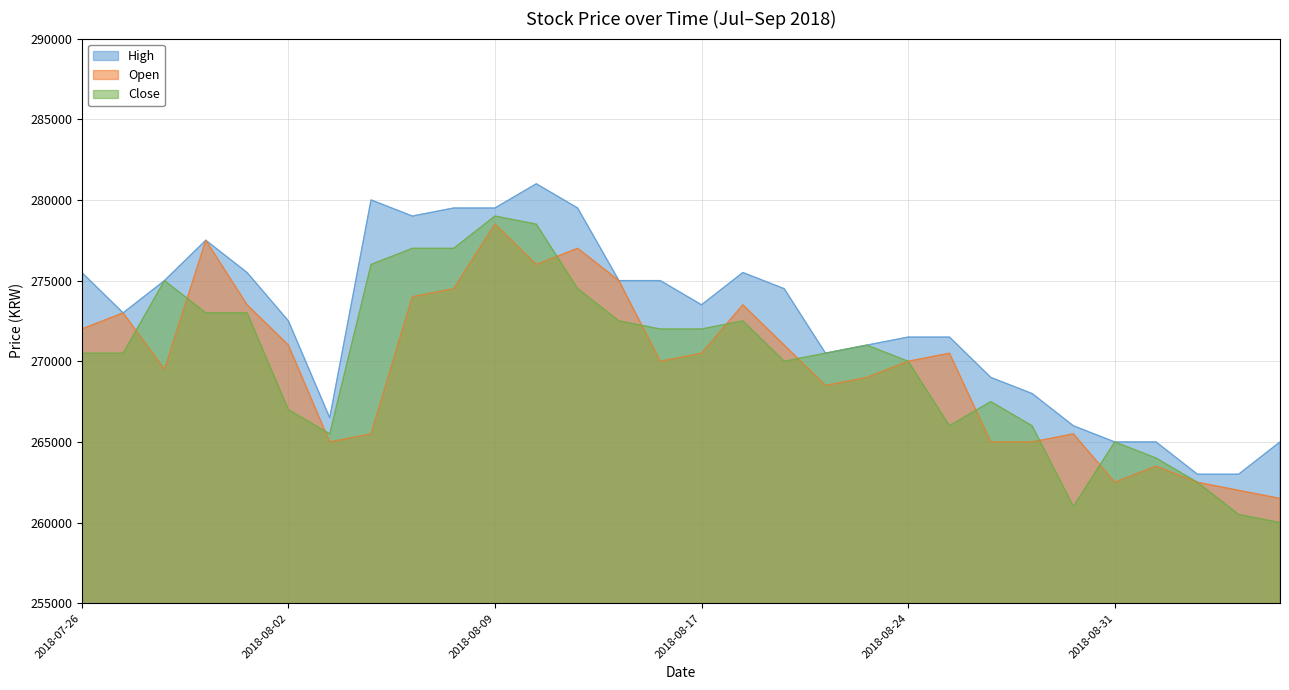

In Close, how many points are lower than both neighbors (excluding endpoints)?

4